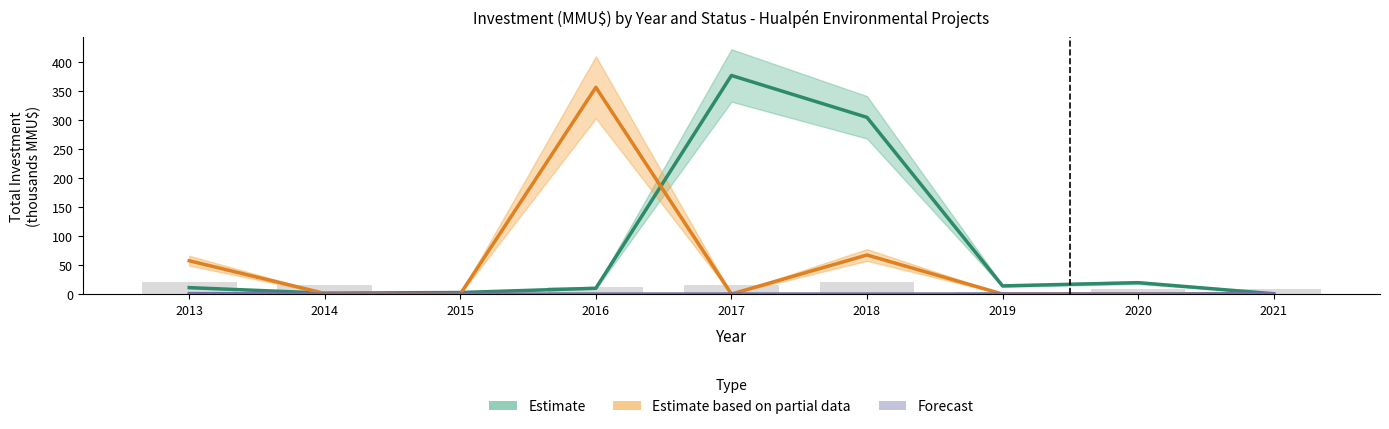

Count the number of categories in the chart.

9